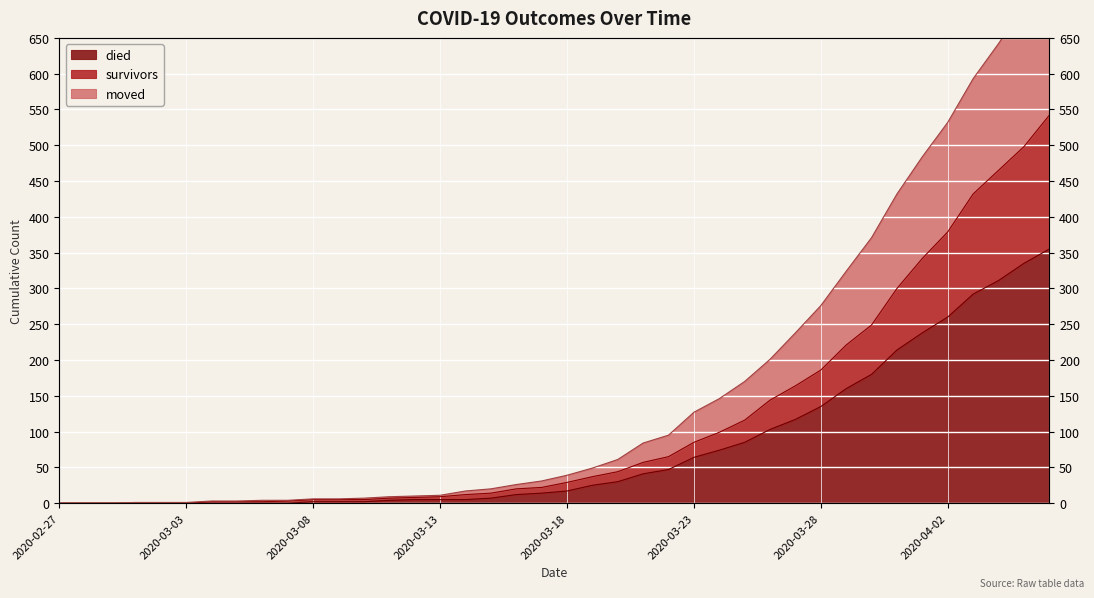

The survivors series shows 2 at 2020-03-06. True or false?

True